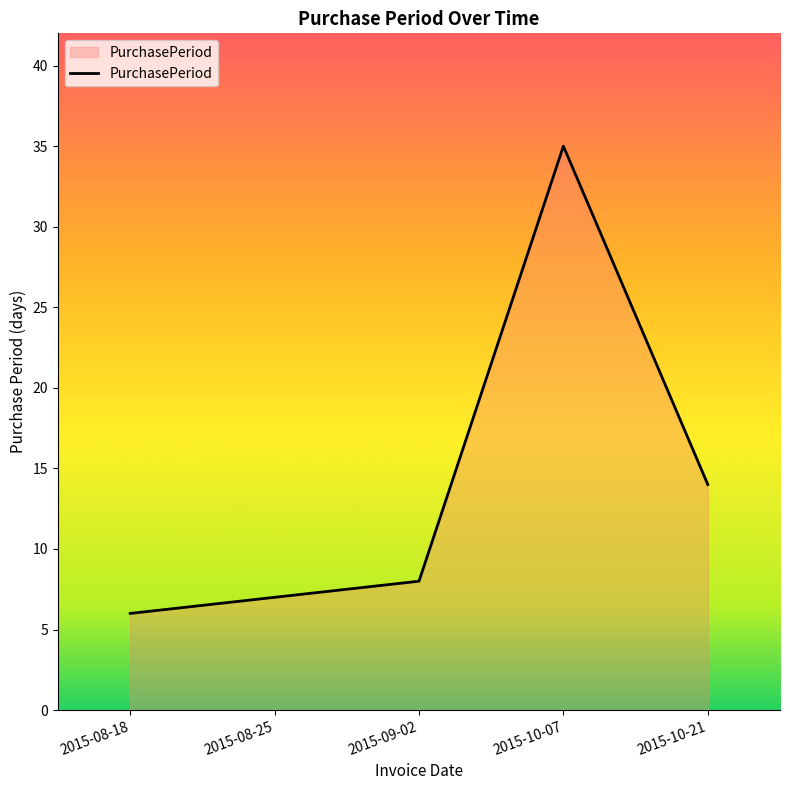

What is the difference between the second highest and minimum values?

8